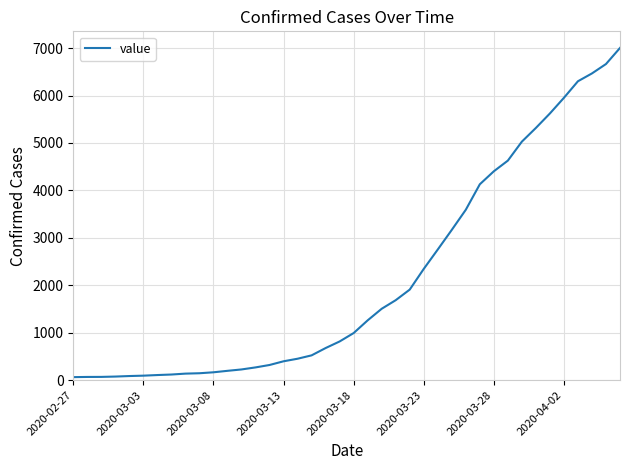

Does the chart have visible grid lines?

Yes